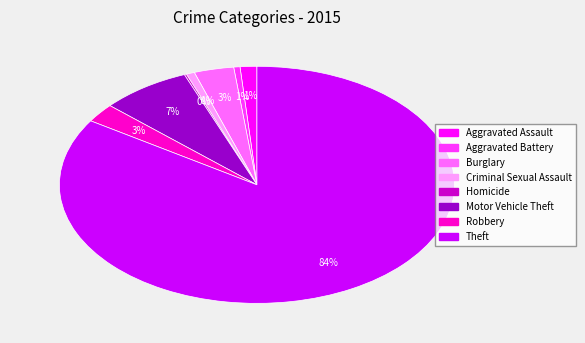

The Motor Vehicle Theft slice represents 7% of the pie. True or false?

True